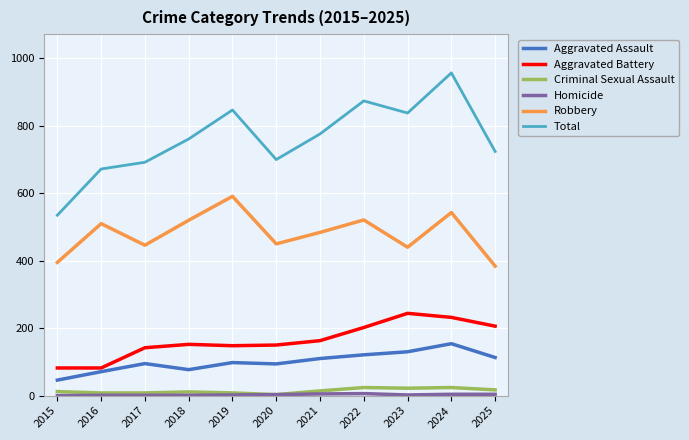

What is the sum of the Aggravated Assault values at 2020 and 2015?

140